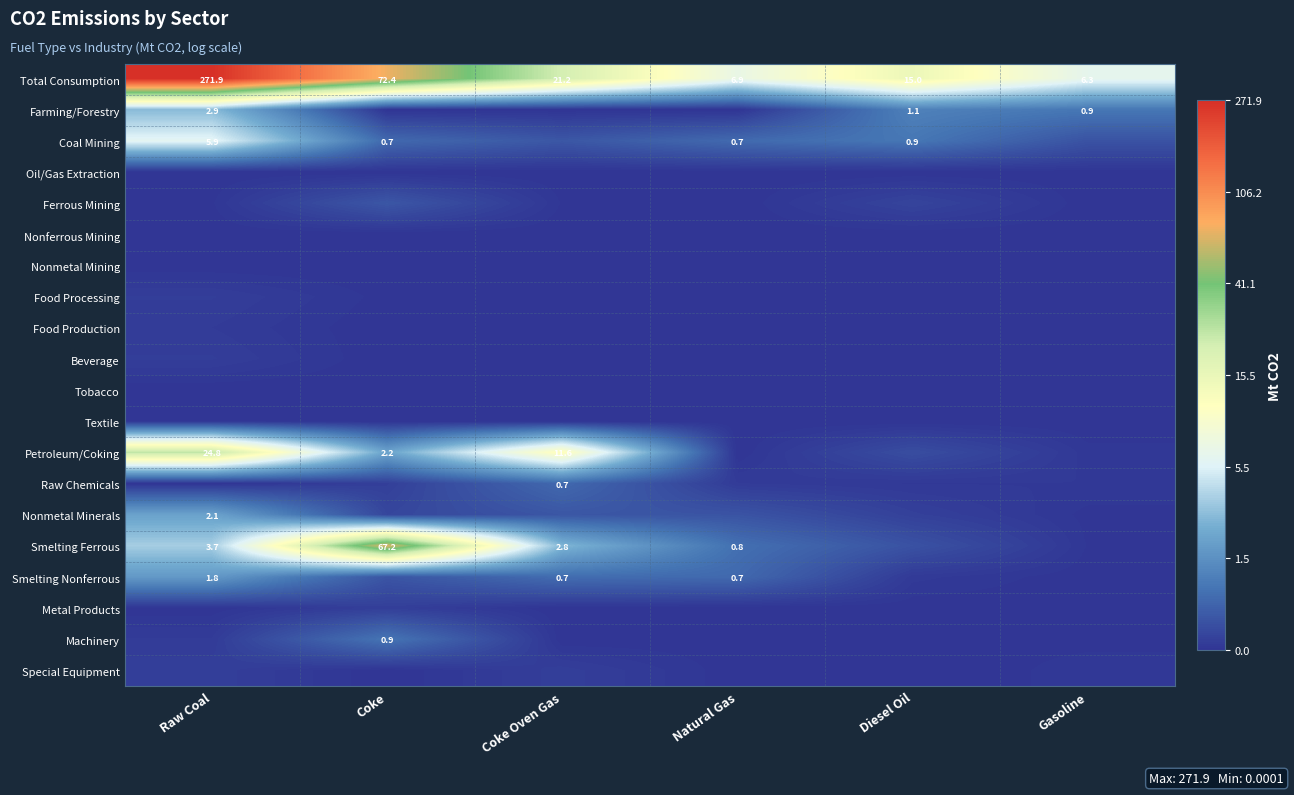

Where does the Total Consumption series first go above 21?

Raw Coal